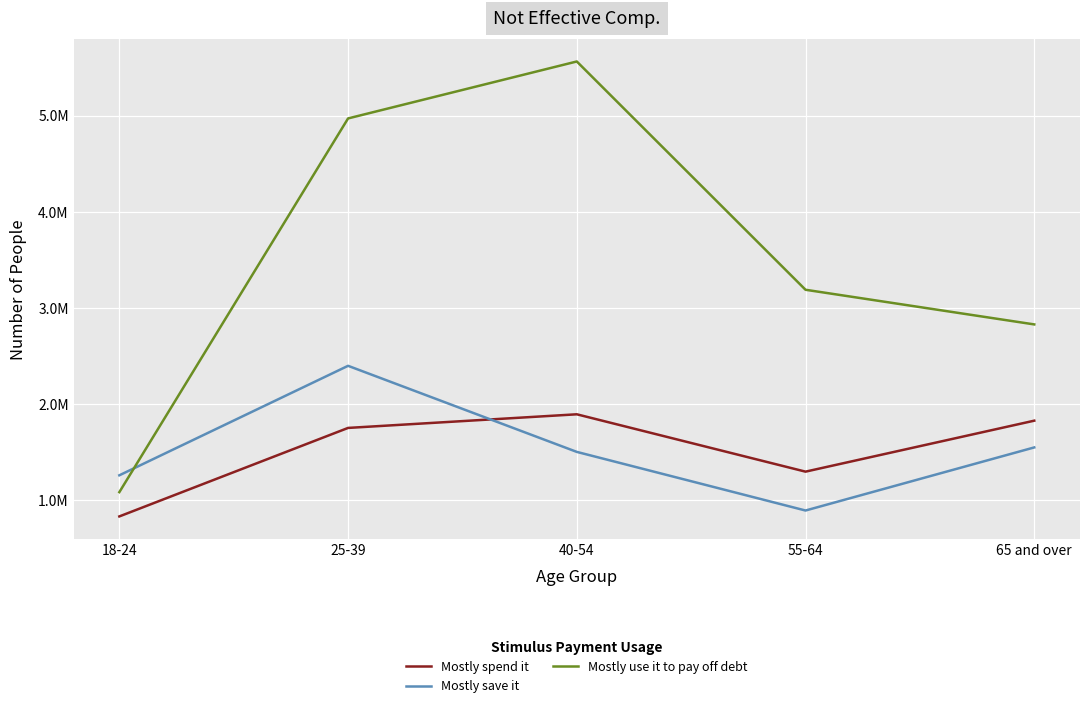

What position from the right is 65 and over?

1